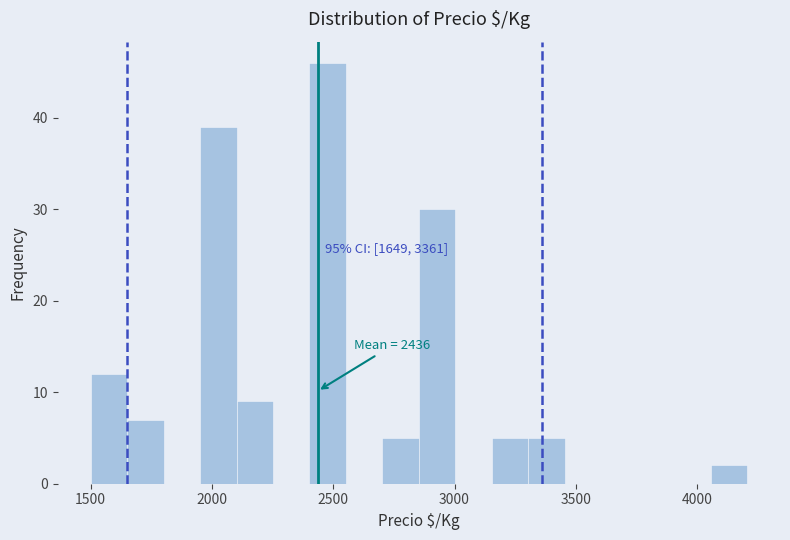

Around what value on the x-axis is the tallest bar? Give the approximate position of its centre, as read against the axis.

2500